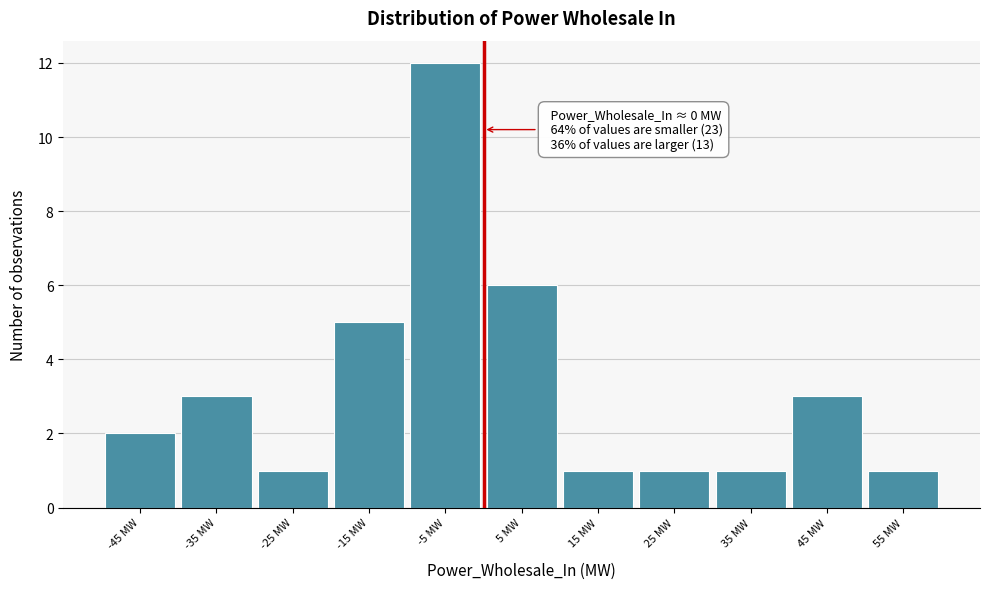

Which range on the x-axis has the tallest bar?

-10 to 0